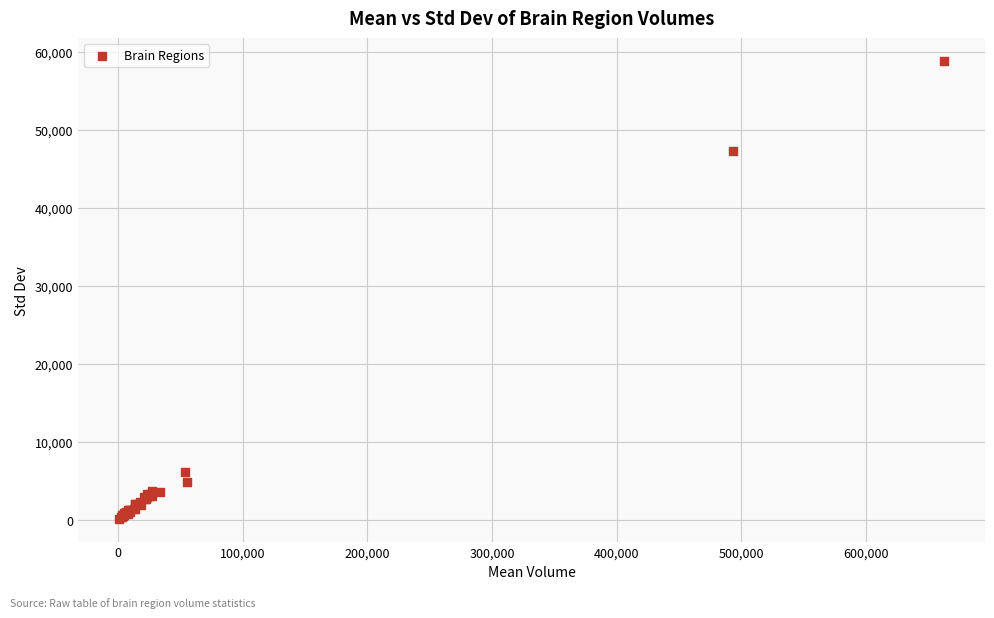

What Y value in the scatter plot is closest to 29488?

47287.9